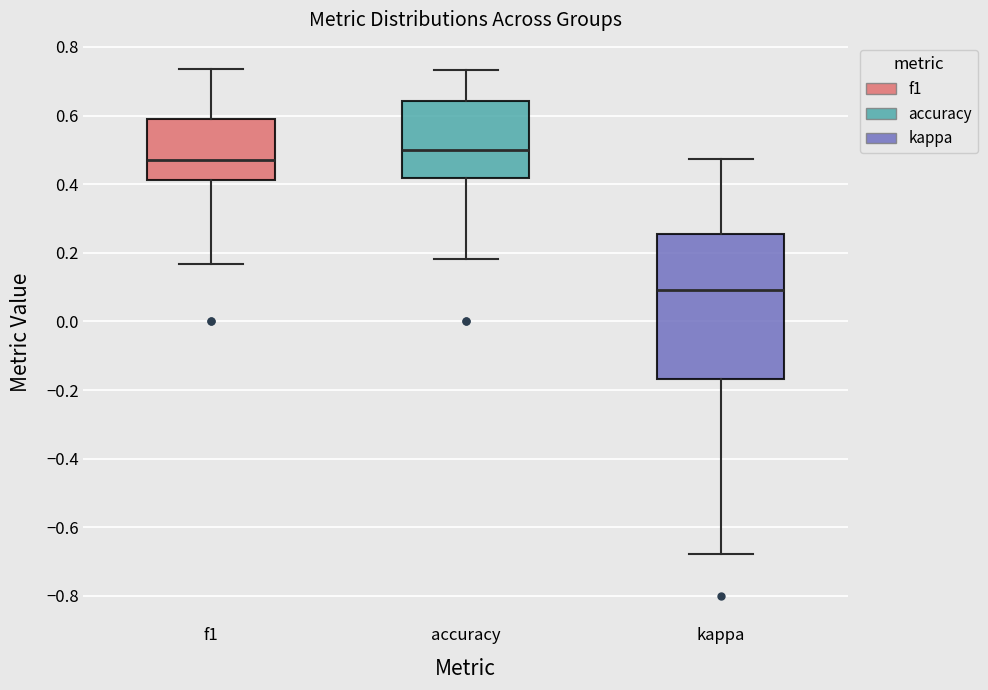

Which box has the lowest median line?

kappa